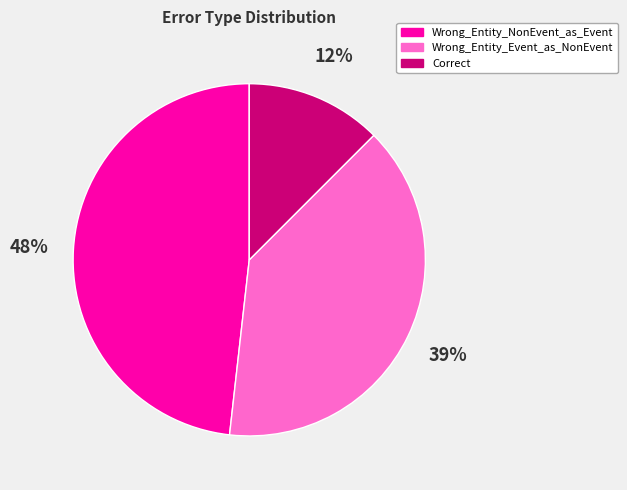

Is Wrong_Entity_NonEvent_as_Event the majority of the pie?

No